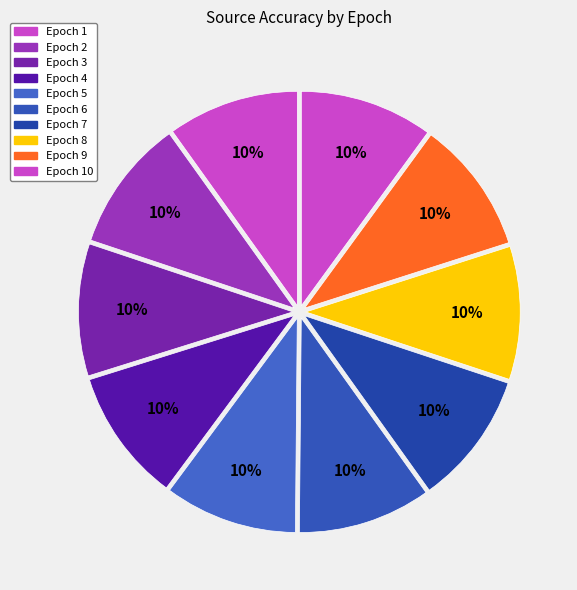

How many segments does this pie chart have?

10